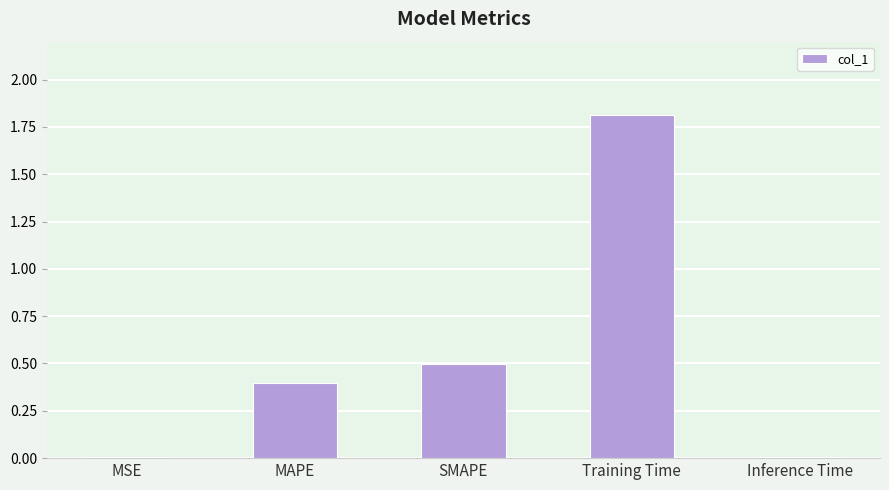

Which has a higher value, MSE or SMAPE?

SMAPE